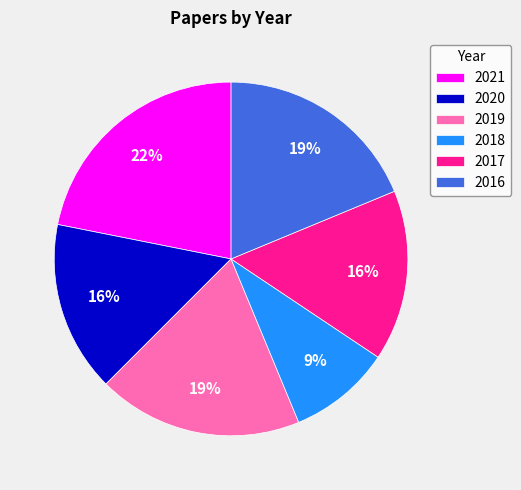

What is the ratio of the value at 2021 to the value at 2016?

1.2